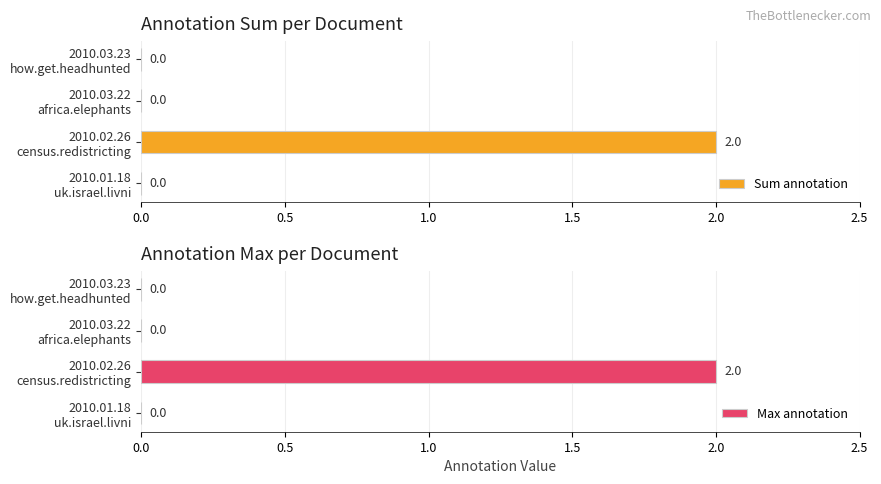

How many Max annotation values are between 0 and 2?

4